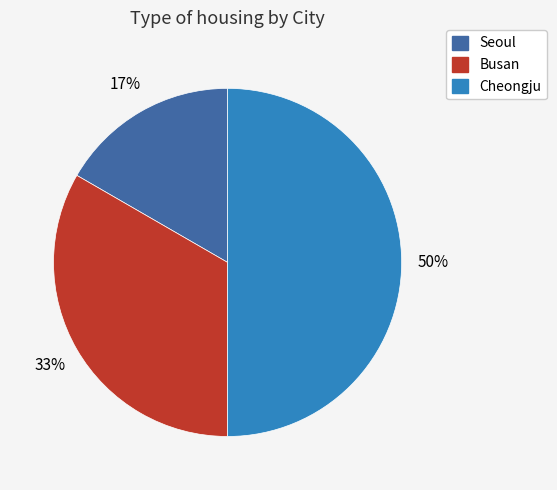

To the nearest percent, what is the difference between the Cheongju and Busan slice percentages?

17%